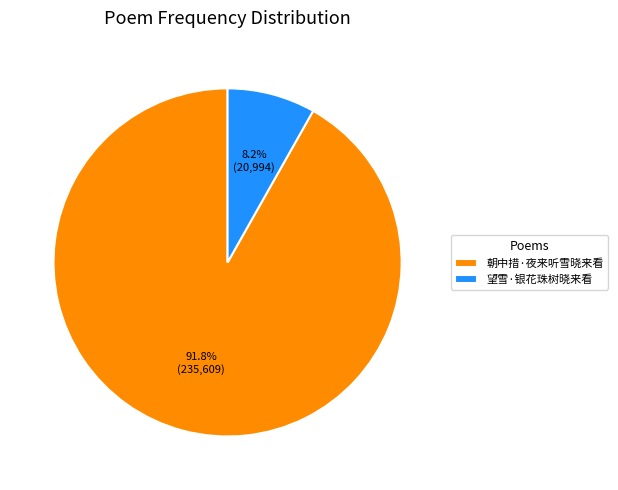

How many slices are in this pie chart?

2